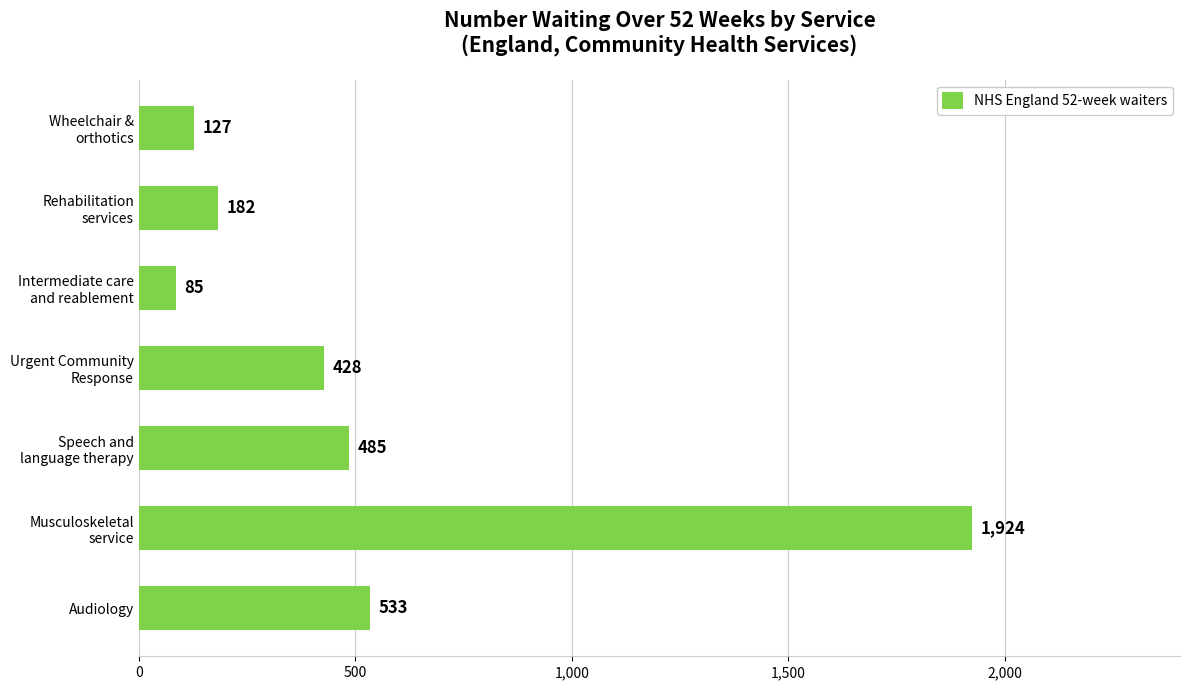

The chart shows a value of 533 at Audiology. True or false?

True